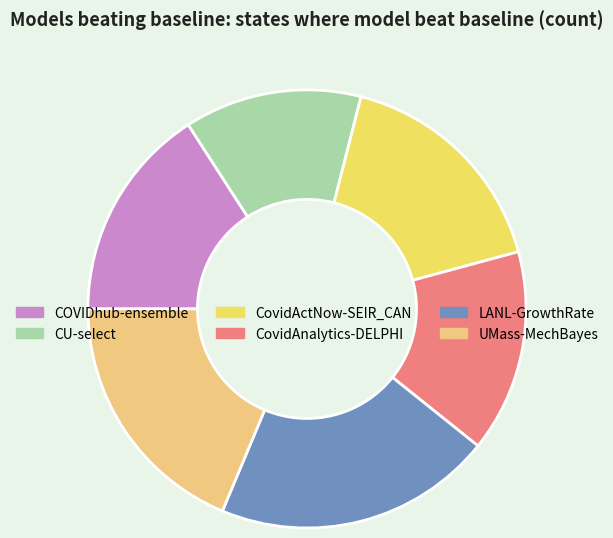

How many segments does this pie chart have?

6